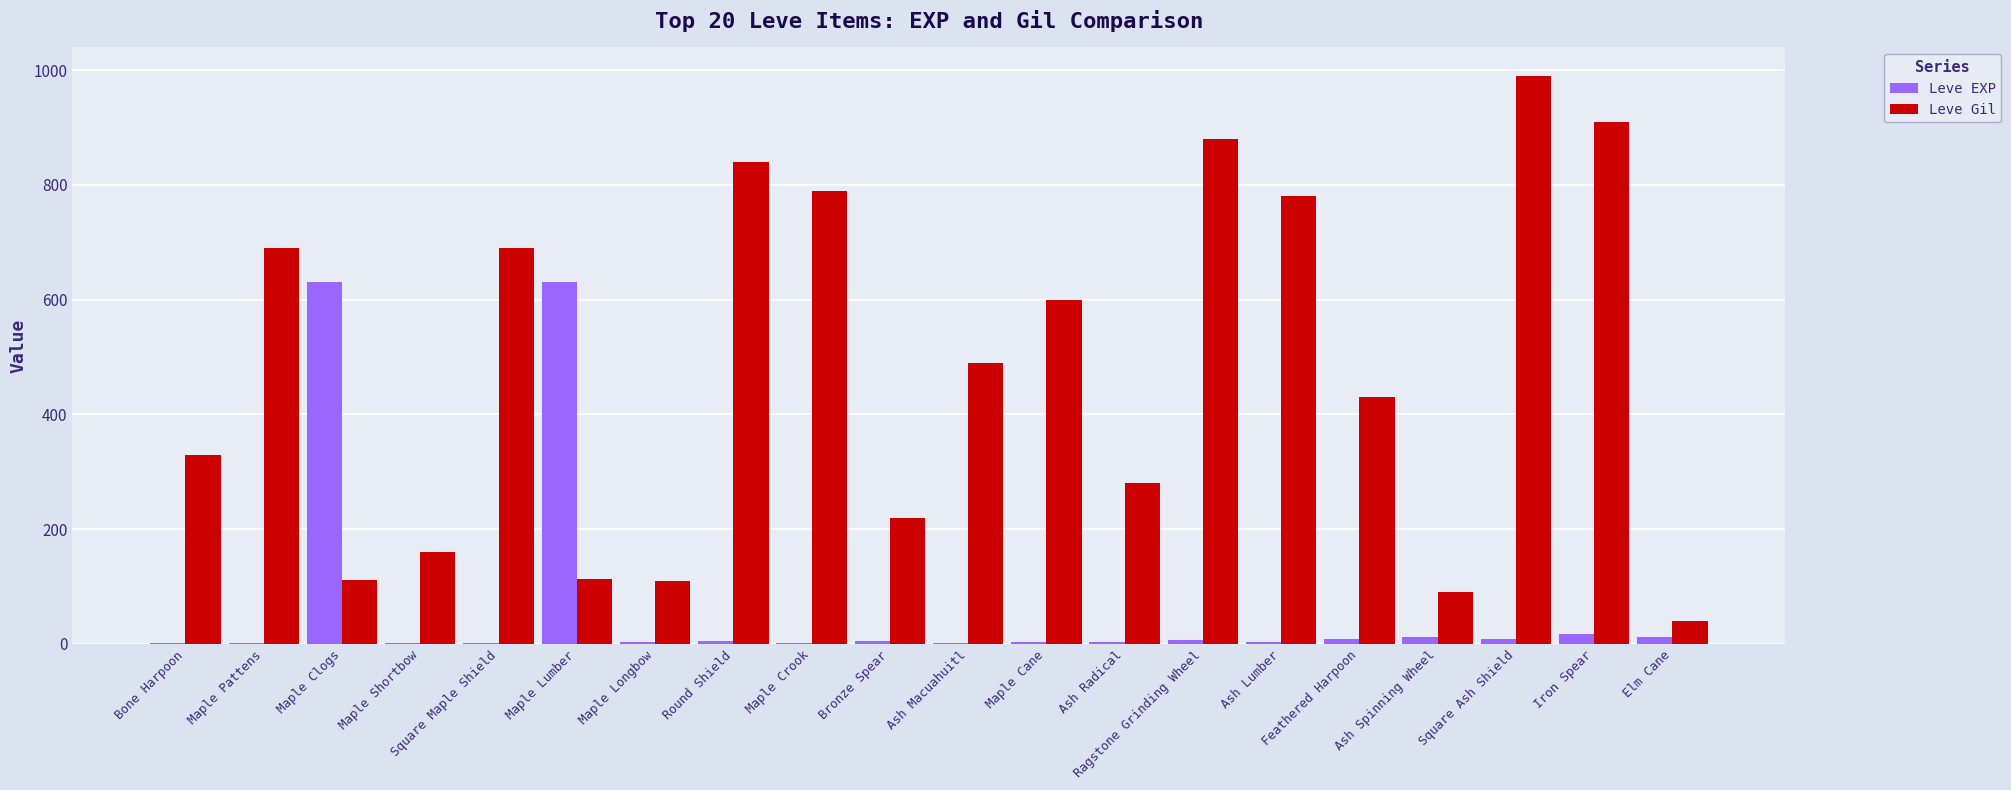

Does the chart contain stacked bars?

No